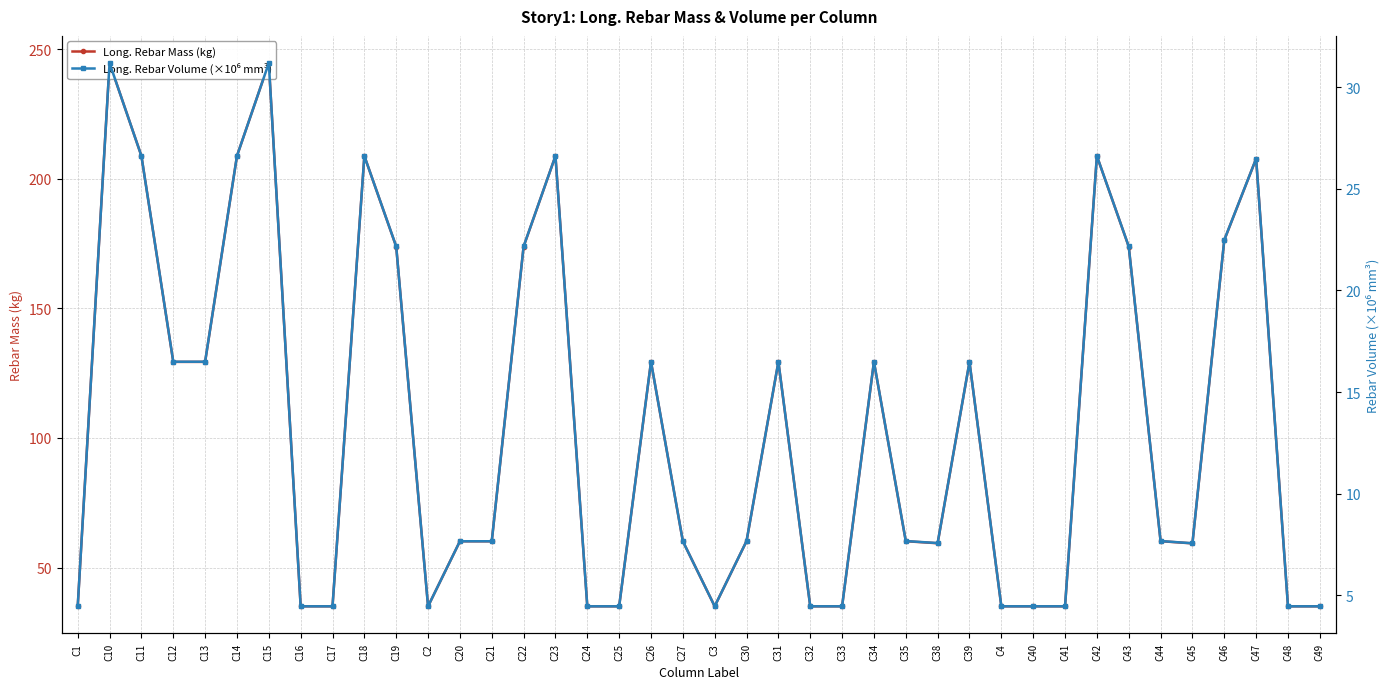

True or false: Long. Rebar Mass (kg) has a value of 59.3 at C45.

True